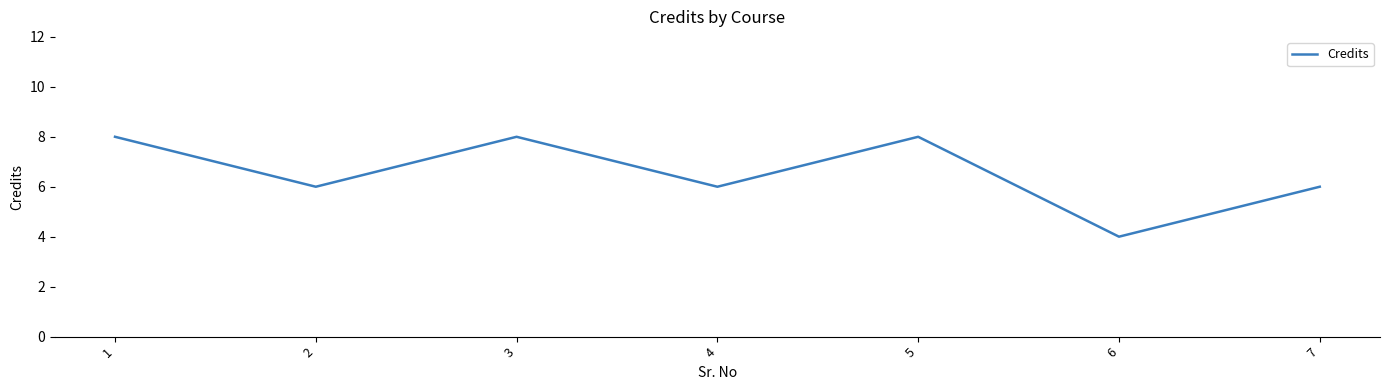

Does the chart have visible grid lines?

No